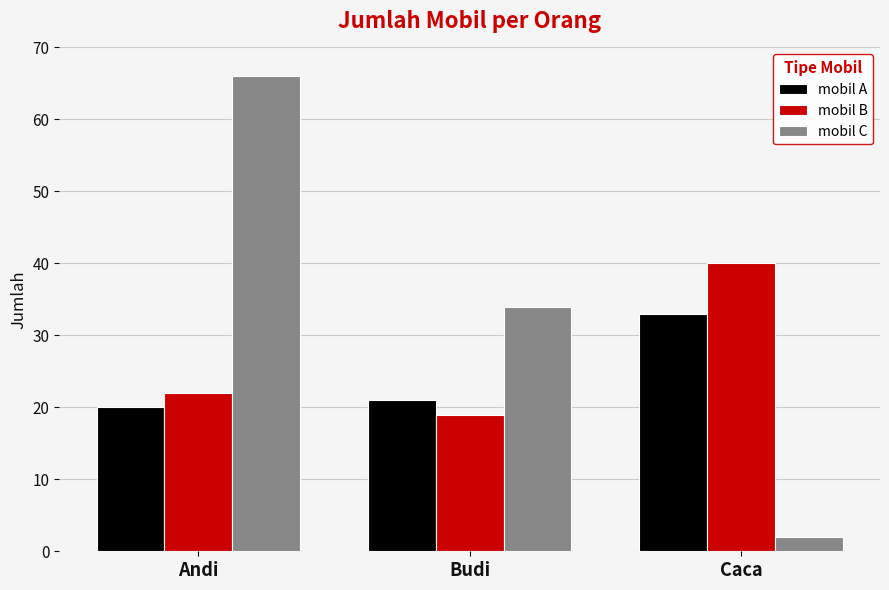

How many values in the mobil B series are below 22?

1